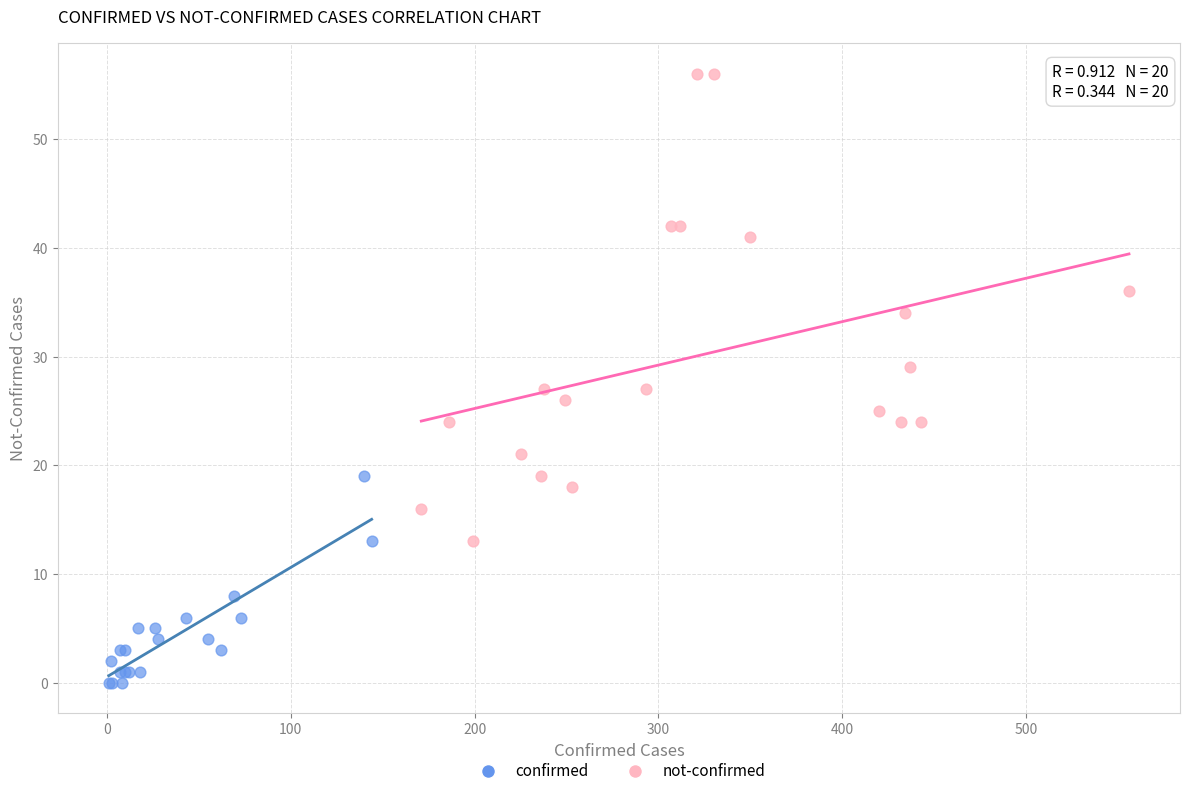

Which series reaches the maximum Y coordinate?

not-confirmed